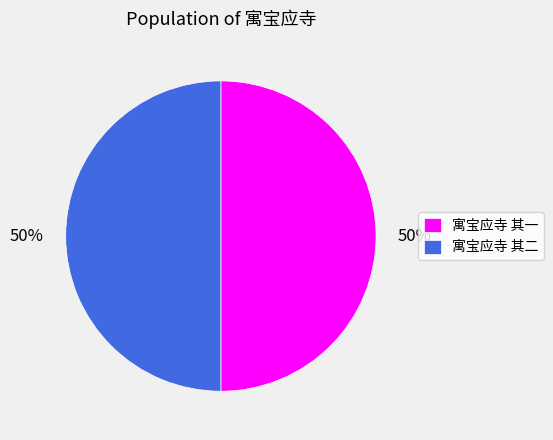

True or false: 寓宝应寺 其一 accounts for 40% of the total.

False